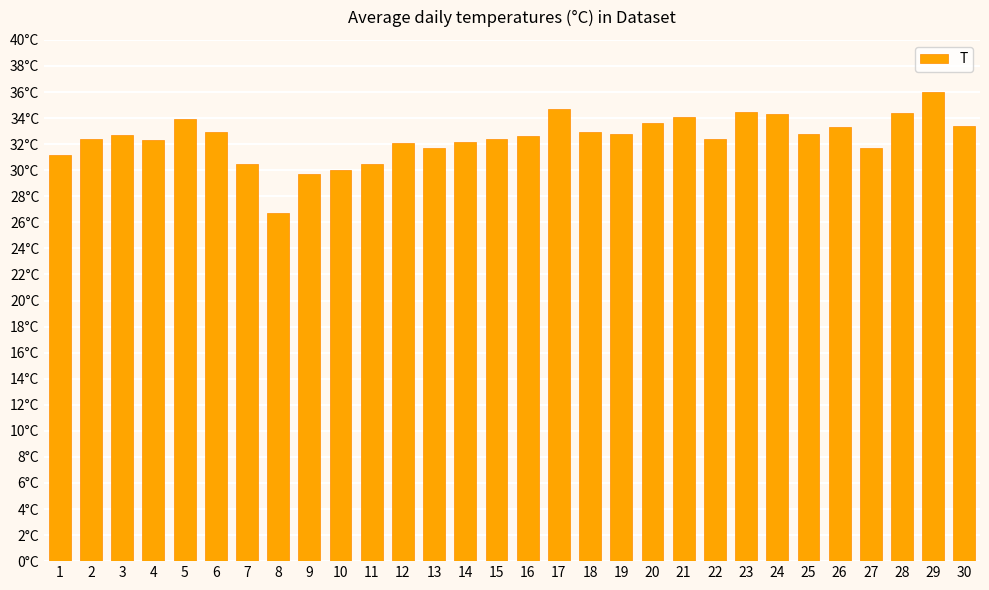

List the labels in order of value, largest first.

29, 17, 23, 28, 24, 21, 5, 20, 30, 26, 6, 18, 19, 25, 3, 16, 2, 15, 22, 4, 14, 12, 13, 27, 1, 7, 11, 10, 9, 8